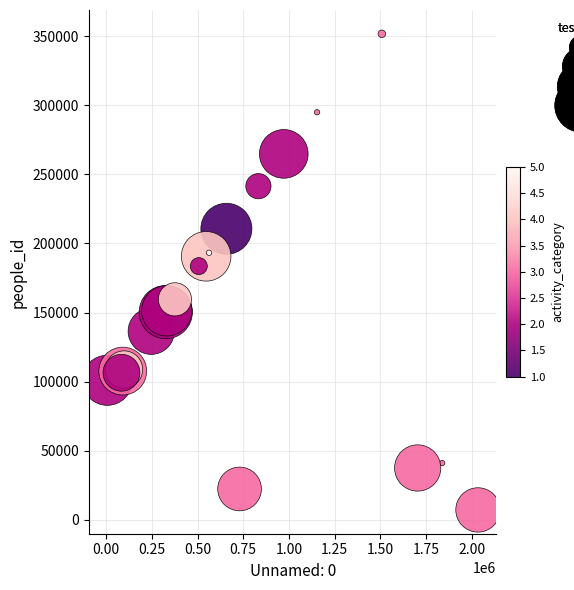

What Y value in the scatter plot is closest to 179414?

183560